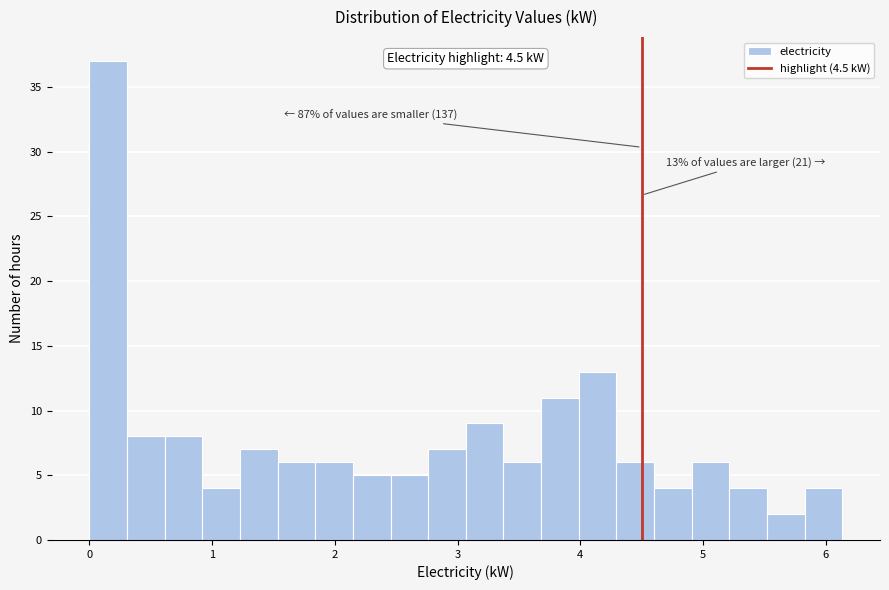

Read against the x-axis, roughly where is the centre of the tallest bar?

0.2